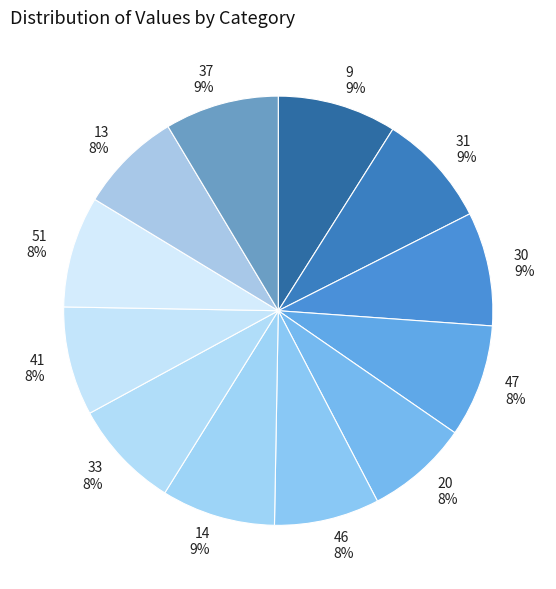

Does 46 represent more than half of the total?

No